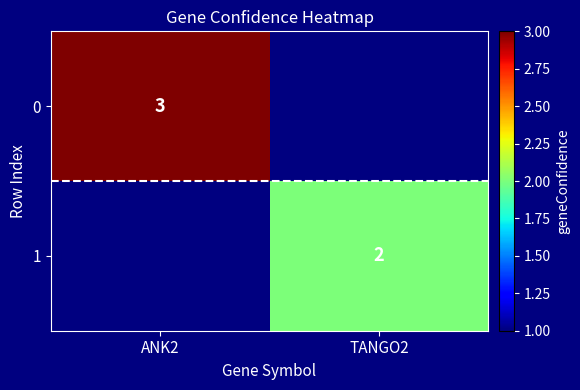

True or false: 1 has a value of 2 at TANGO2.

True